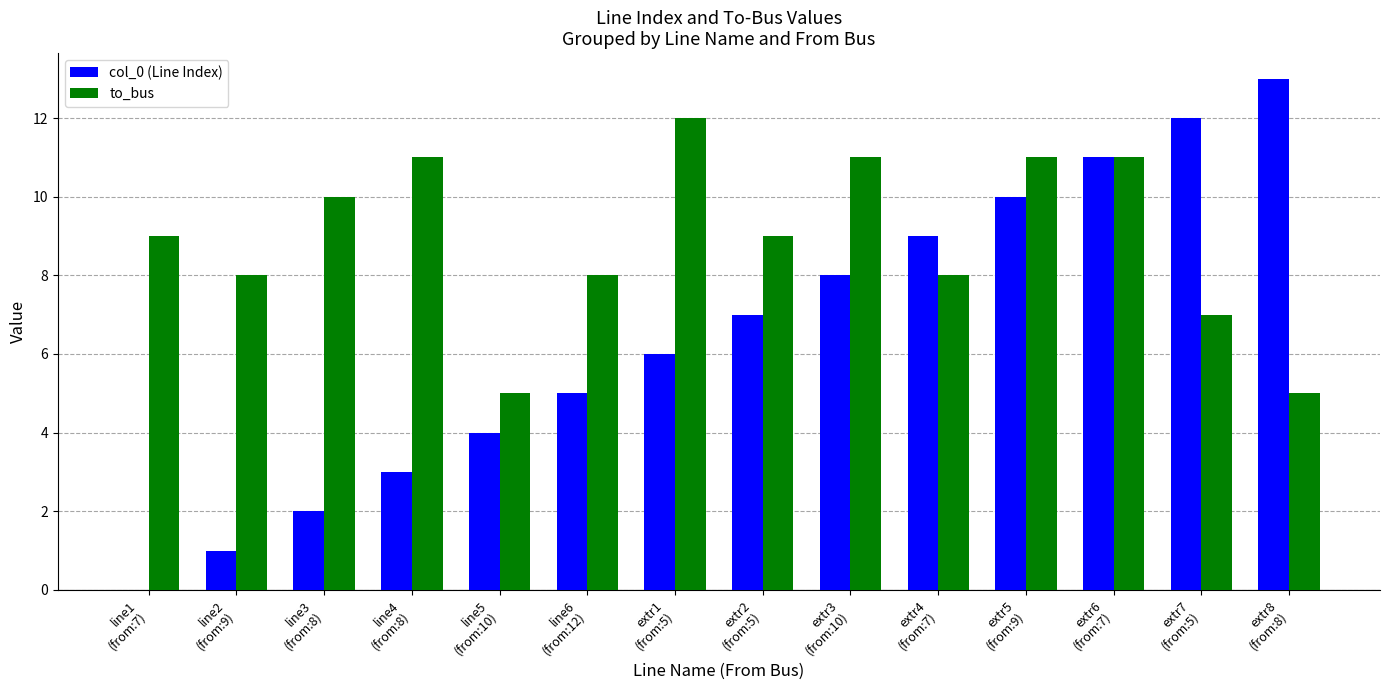

Which series has the largest range (max minus min)?

col_0 (Line Index)